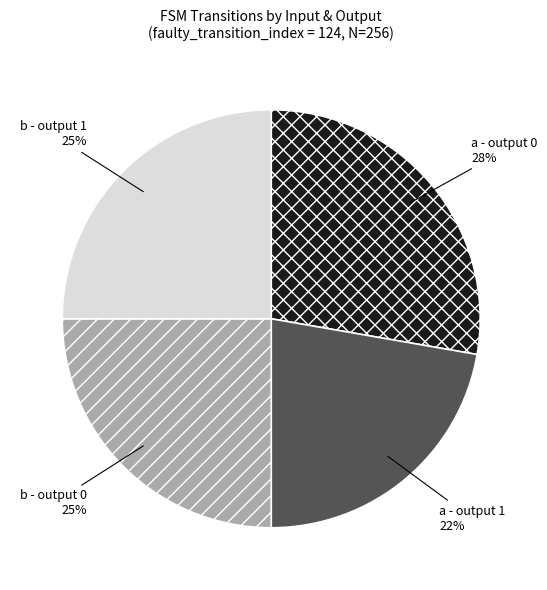

To the nearest percent, what is the average slice percentage?

25%